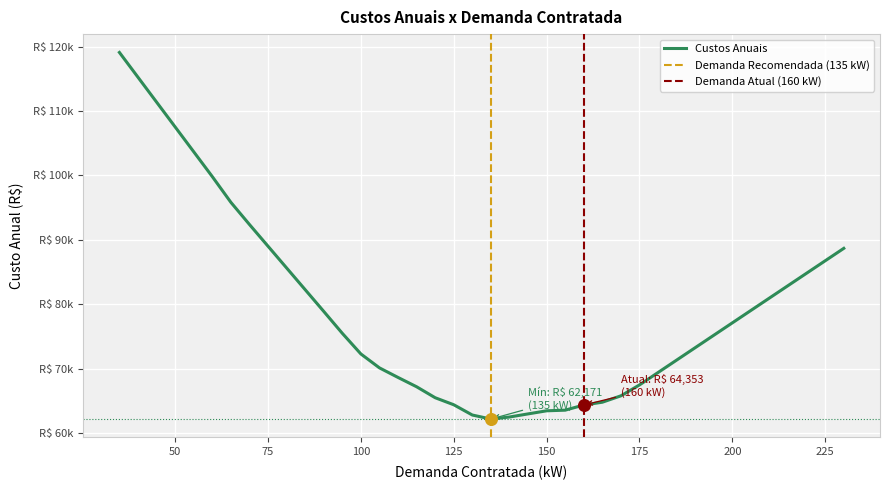

Which has a higher value, 225 or 110?

225